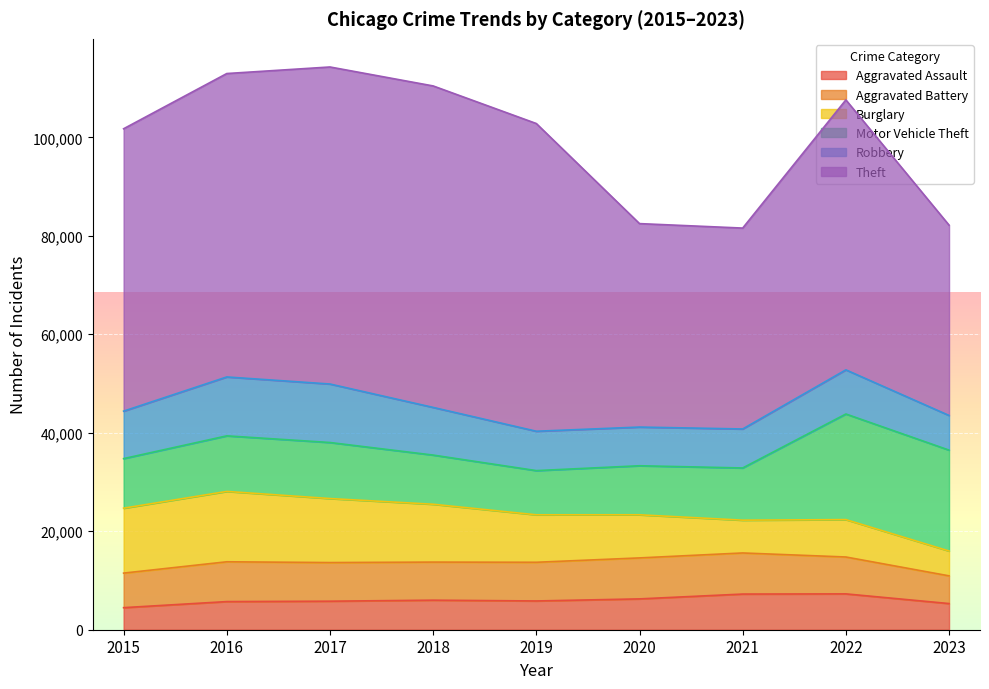

What is the sum of all Aggravated Battery values?

68325